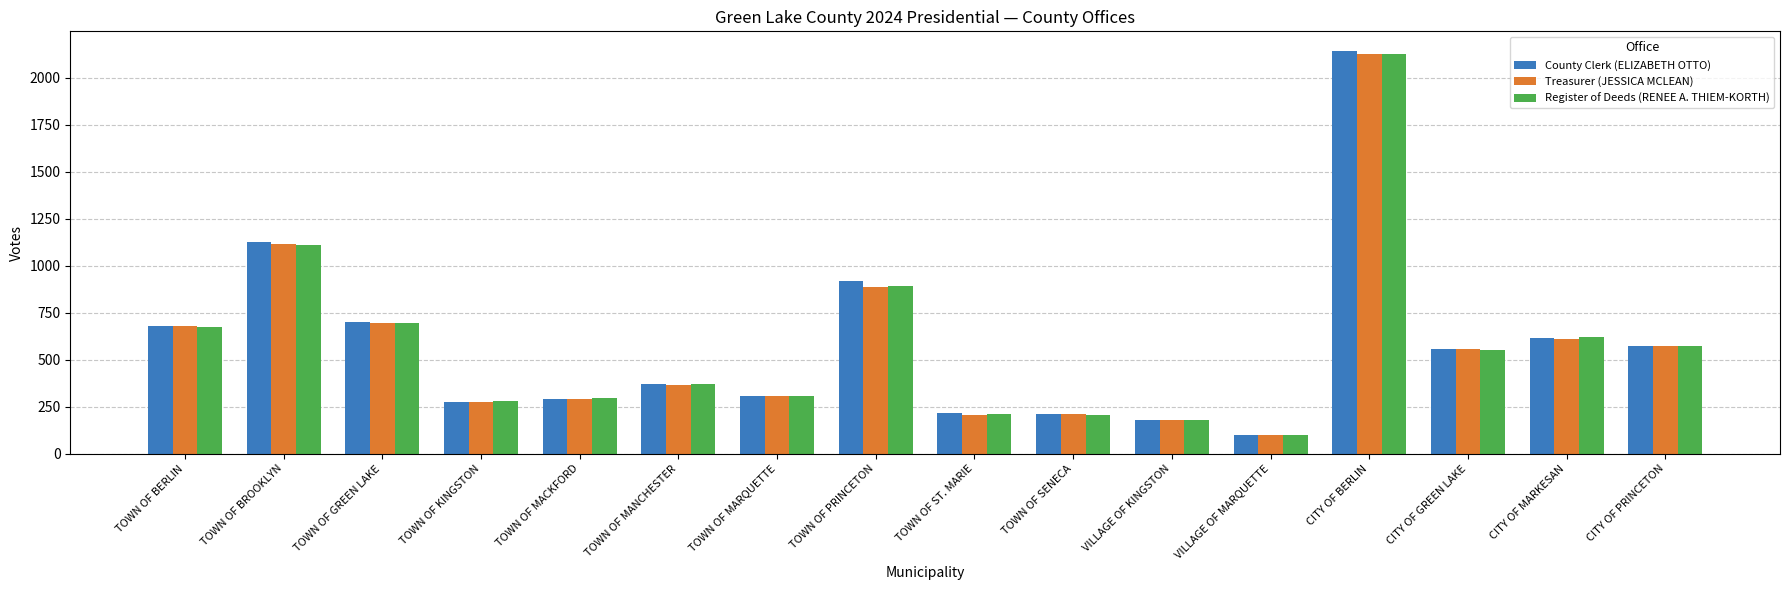

What value does the County Clerk (ELIZABETH OTTO) series have at CITY OF MARKESAN, to the nearest 50?

600